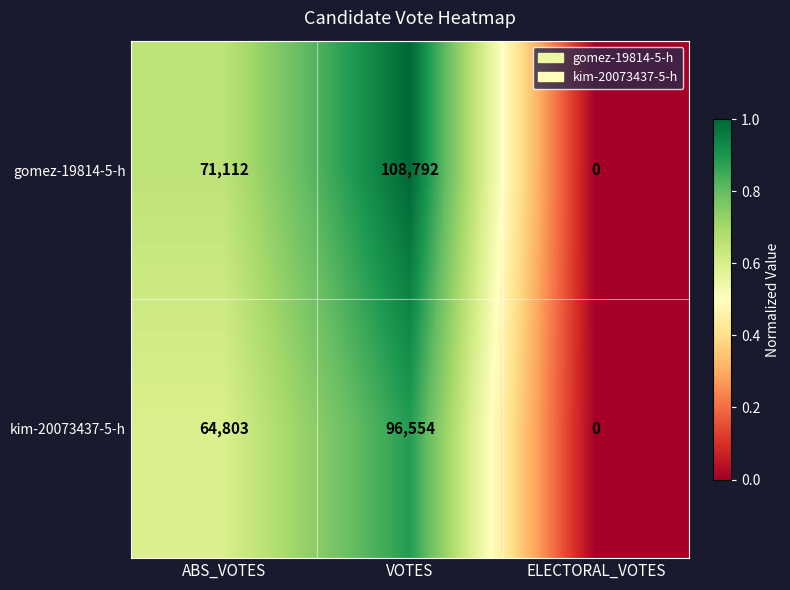

Where is gomez-19814-5-h nearest to the value 54396?

ABS_VOTES